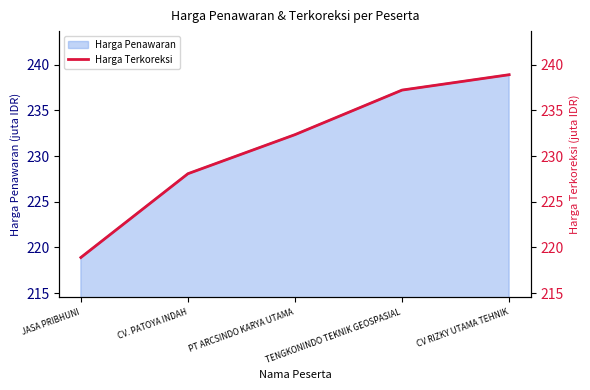

What is the ratio of the value at CV RIZKY UTAMA TEHNIK to the value at TENGKONINDO TEKNIK GEOSPASIAL?

1.0